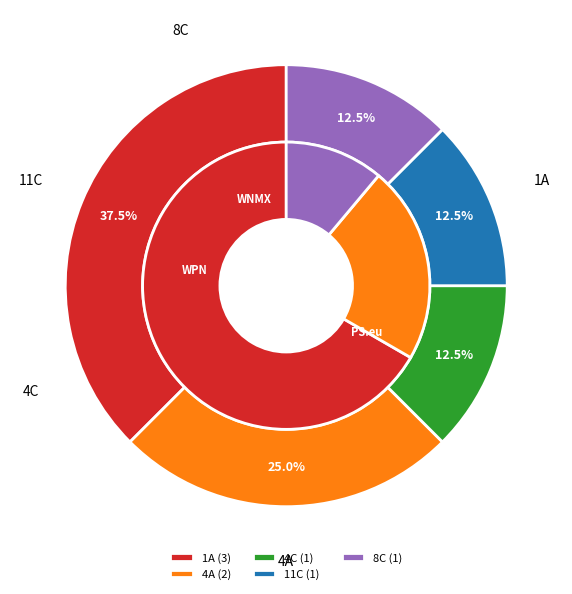

Rank the categories by value from highest to lowest.

1A, 4A, 4C, 11C, 8C